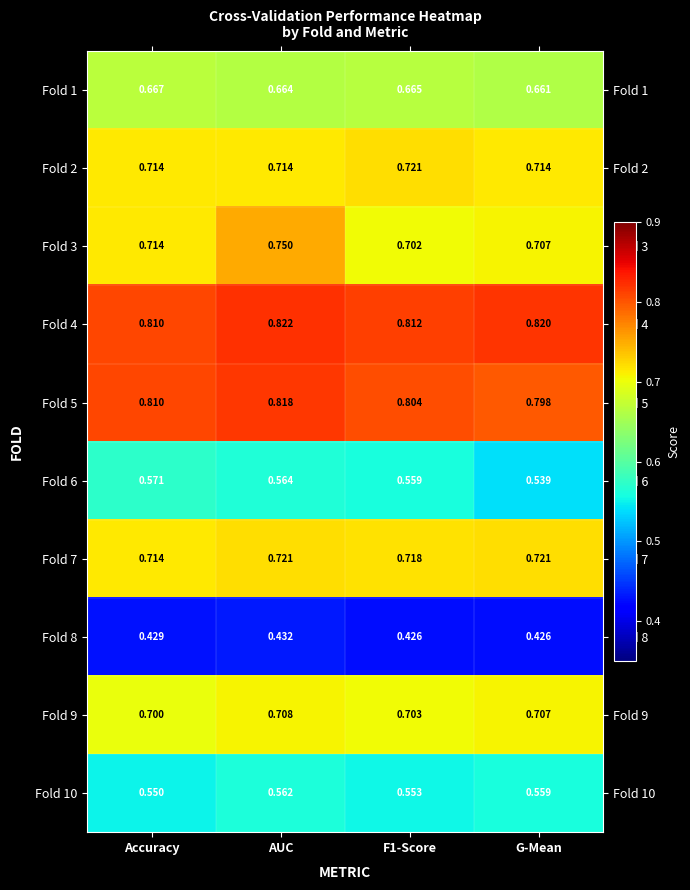

Is the value of Fold 7 at AUC greater than the value of Fold 2 at Accuracy?

Yes